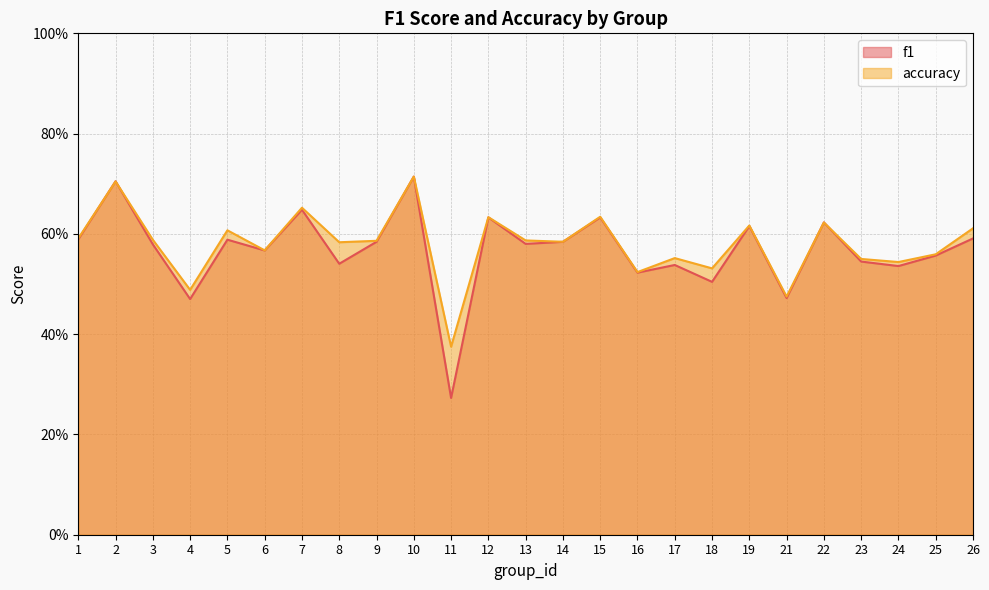

At which category is the sum across all series the highest?

10